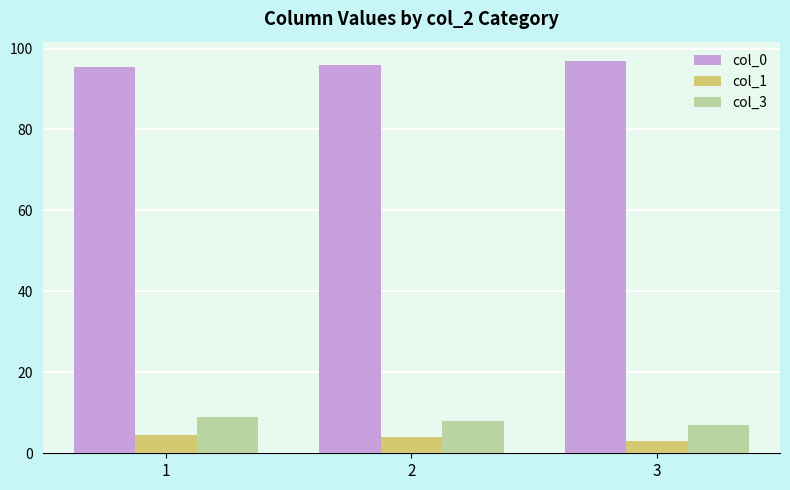

Which series has the largest total across all categories?

col_0